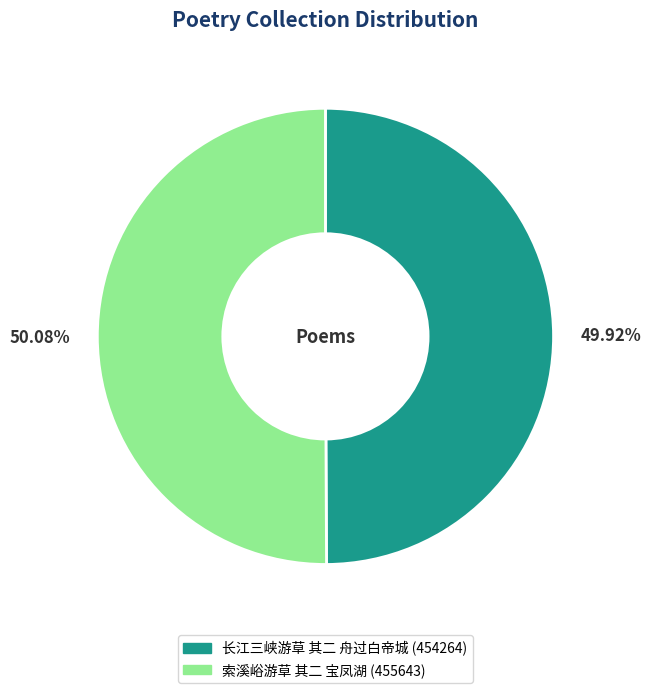

Approximately how many times larger is the value at 长江三峡游草 其二 舟过白帝城 compared to 索溪峪游草 其二 宝凤湖?

1.0